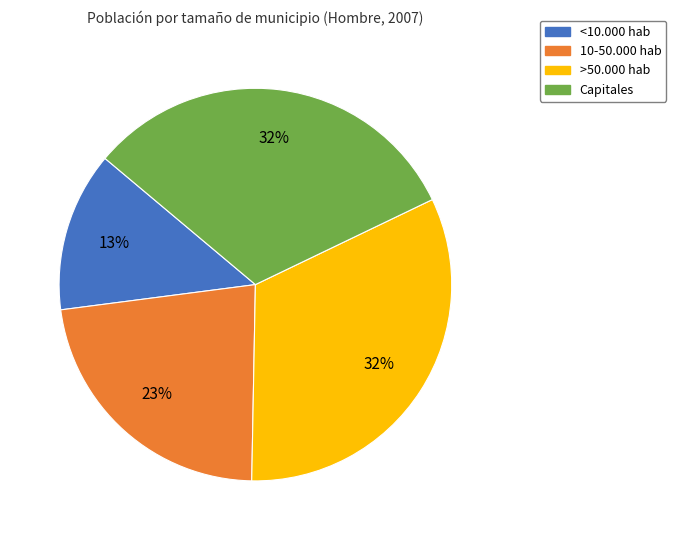

To the nearest percent, what is the difference between the largest and smallest slice percentages?

19%